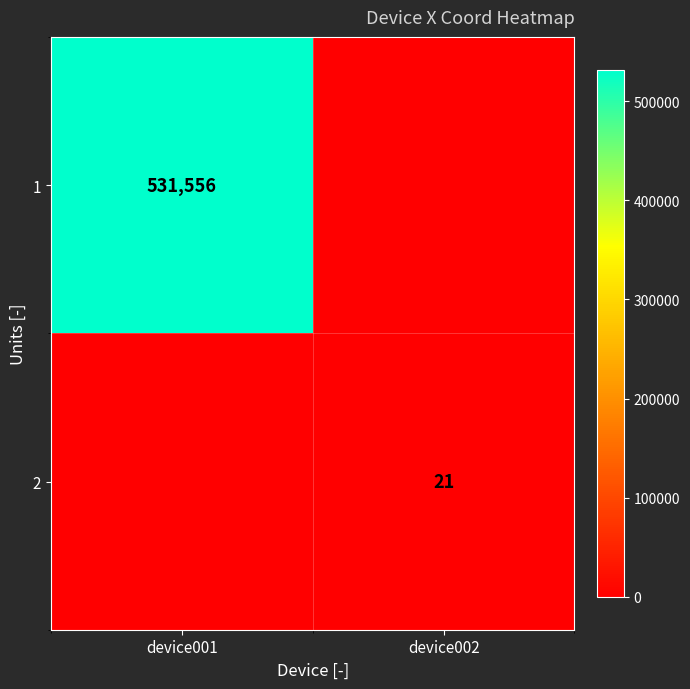

True or false: 2 has a value of 28 at device002.

False